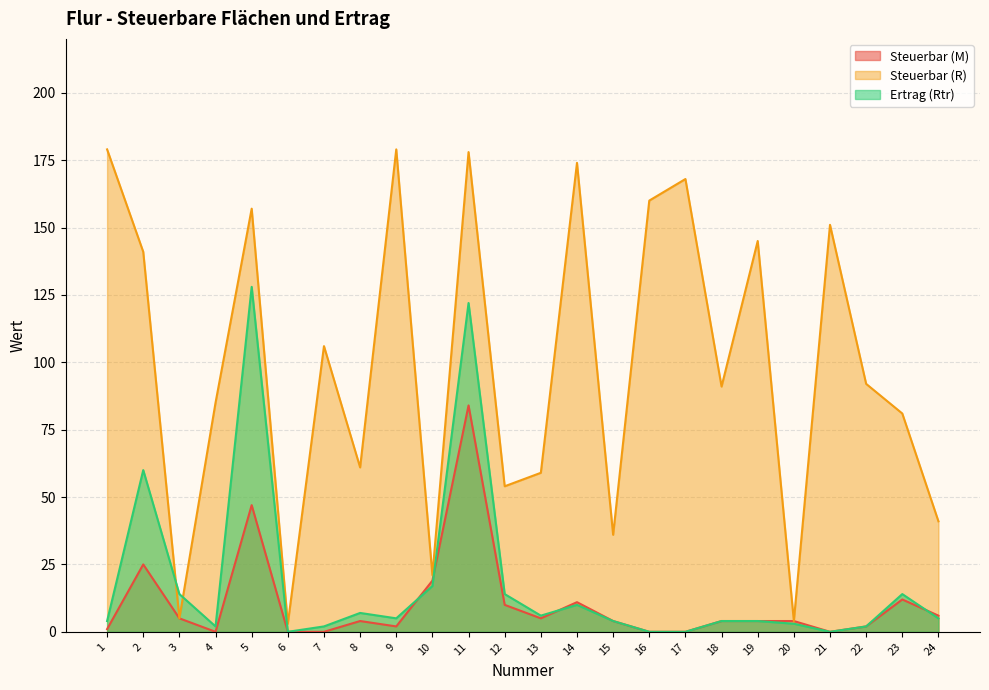

What is the total value across all series at 7?

108